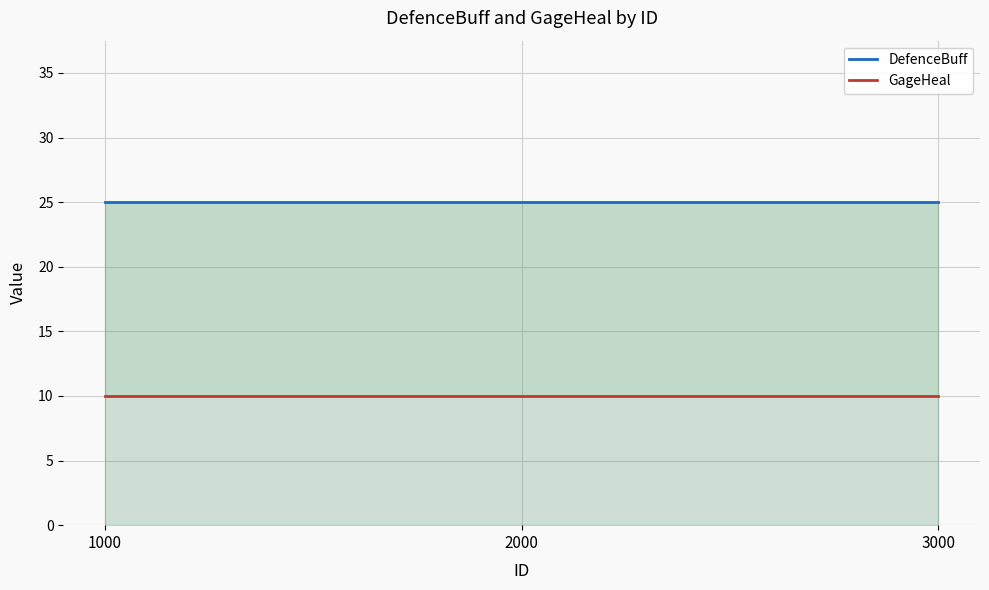

Read the GageHeal value at 2000.

10